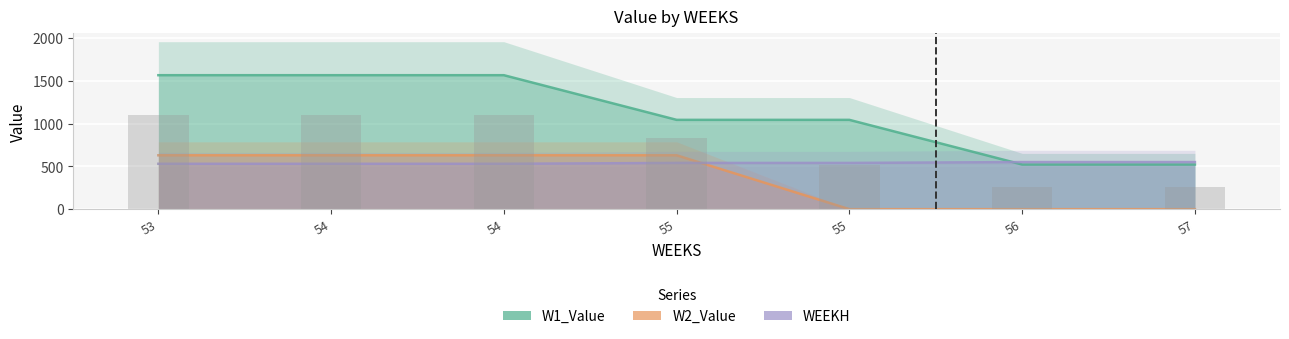

What is the difference between the second highest and second lowest values in the WEEKH series?

20.0